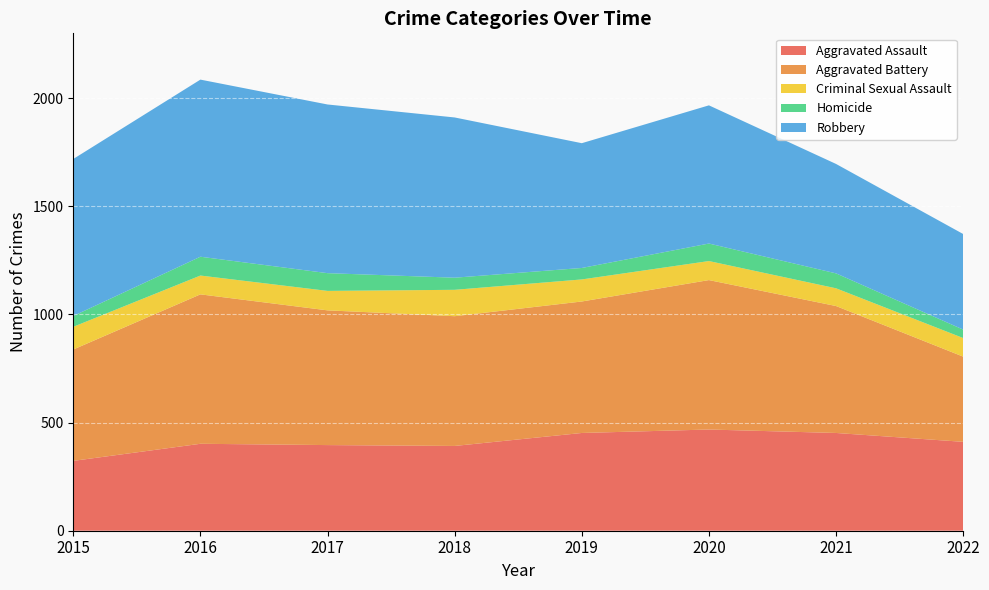

Reading right to left, list all the values displayed in this chart.

Aggravated Assault: 411	452	468	452	392	396	402	323
Aggravated Battery: 394	587	691	608	600	623	691	515
Criminal Sexual Assault: 86	82	88	102	122	90	87	105
Homicide: 39	69	81	53	56	82	87	50
Robbery: 442	506	639	577	741	780	819	726